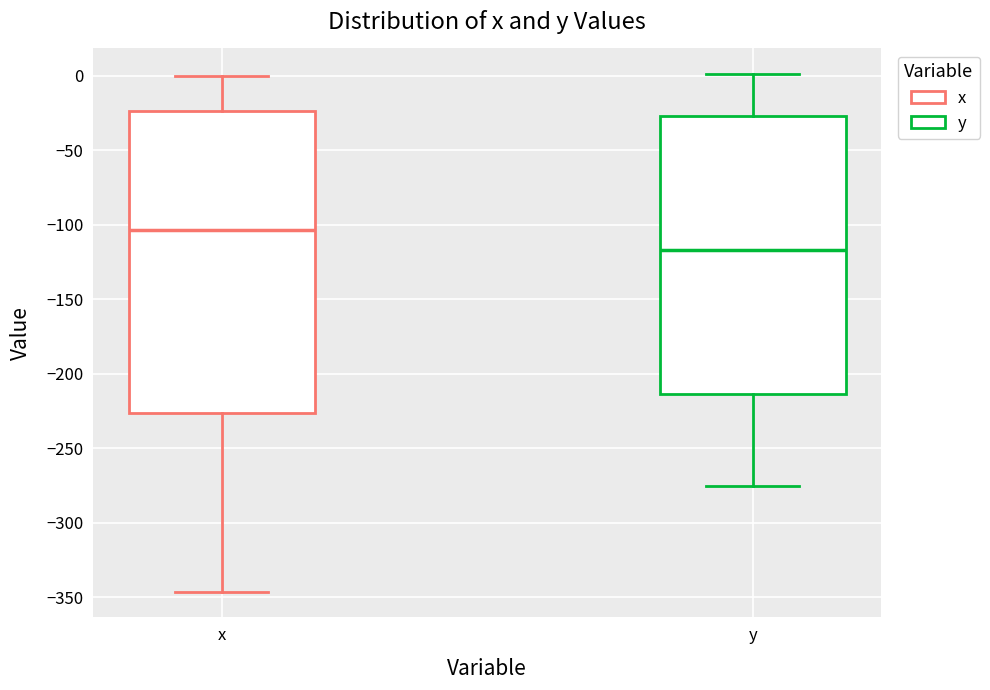

Reading left to right, transcribe this box plot: for each box, give where its median line is, the range the box spans, and where its two whiskers end, as read against the y-axis. The values are not printed on the chart, so give them approximately, as read against the axis.

x: median -105, box -225 to -25, whiskers -345 to 0
y: median -115, box -215 to -25, whiskers -275 to 0